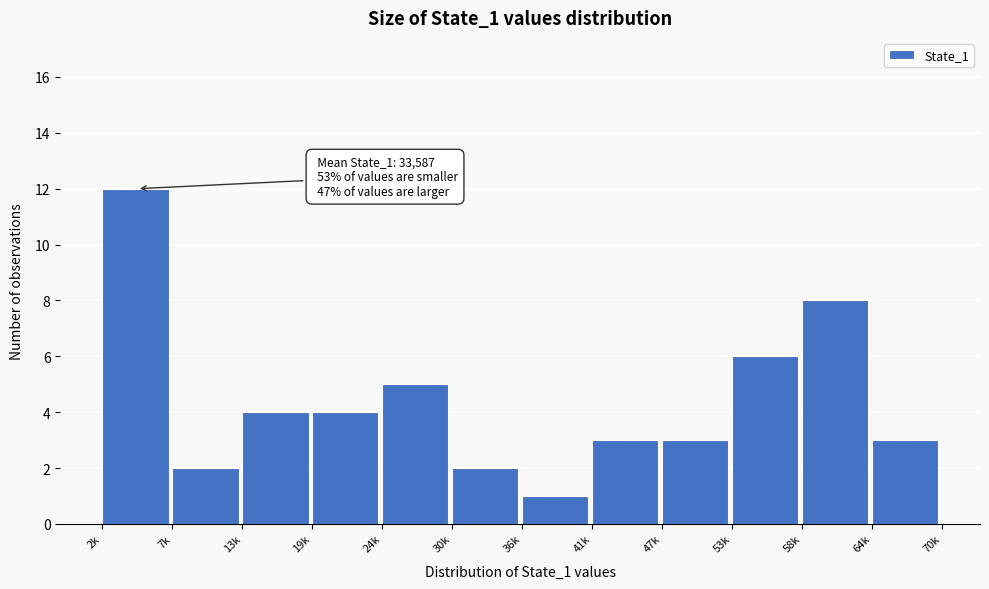

Reading left to right, what are all the values shown in this chart?

2k=12	7k=2	13k=4	19k=4	24k=5	30k=2	36k=1	41k=3	47k=3	53k=6	58k=8	64k=3